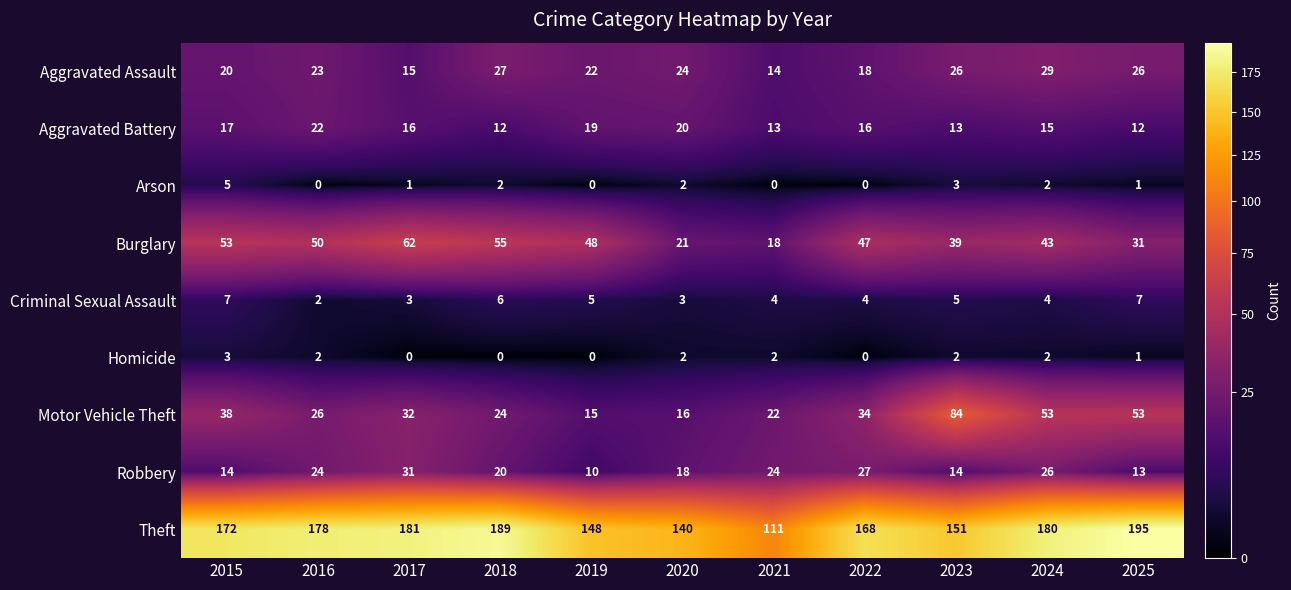

Where does the Arson series first go above 1?

2015